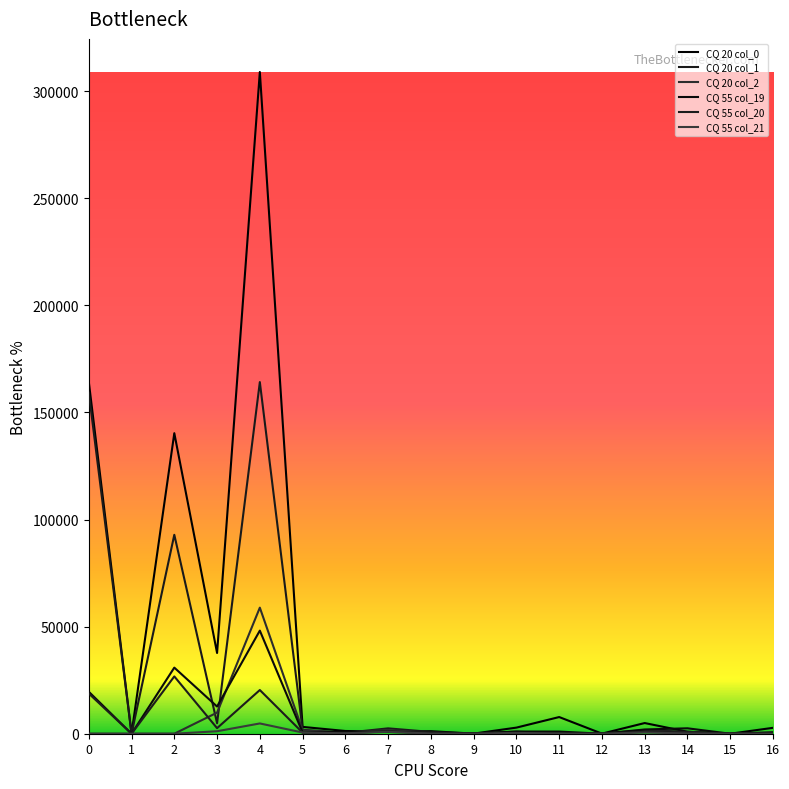

How many lines are shown in the chart?

6